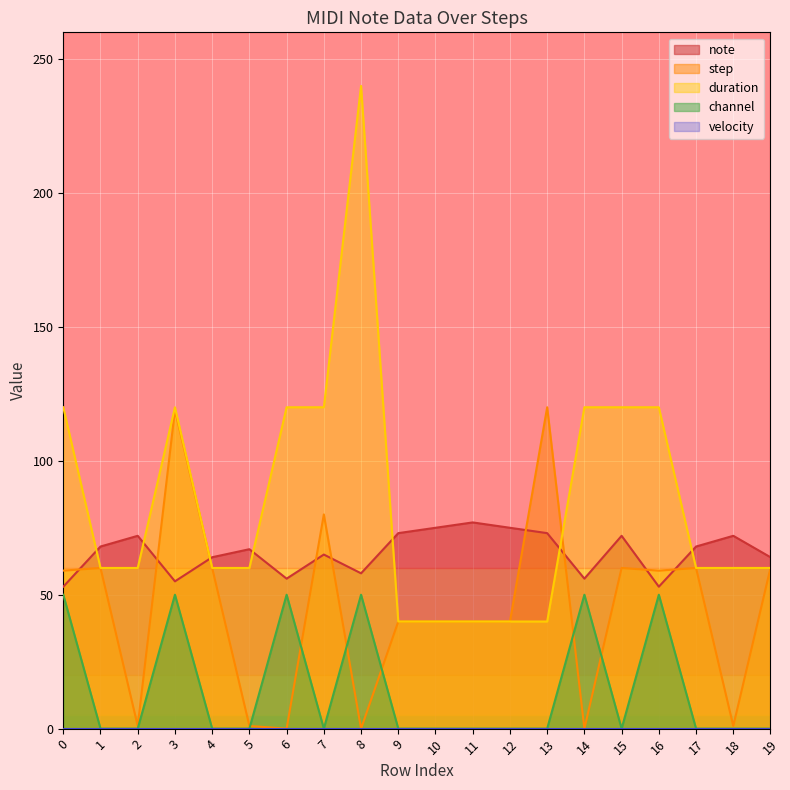

What is the difference between the maximum and minimum values in the step series?

120